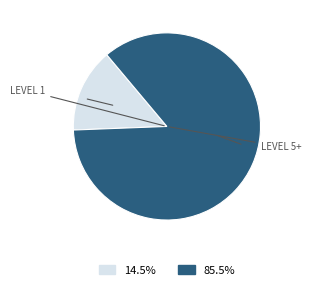

How many slices are in this pie chart?

2